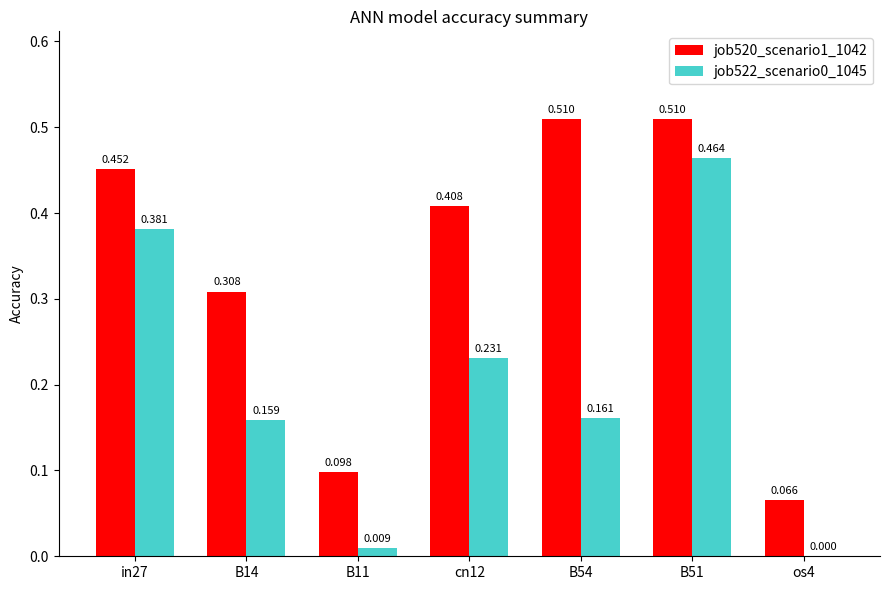

Is the value of job520_scenario1_1042 at in27 greater than the value of job522_scenario0_1045 at B11?

Yes